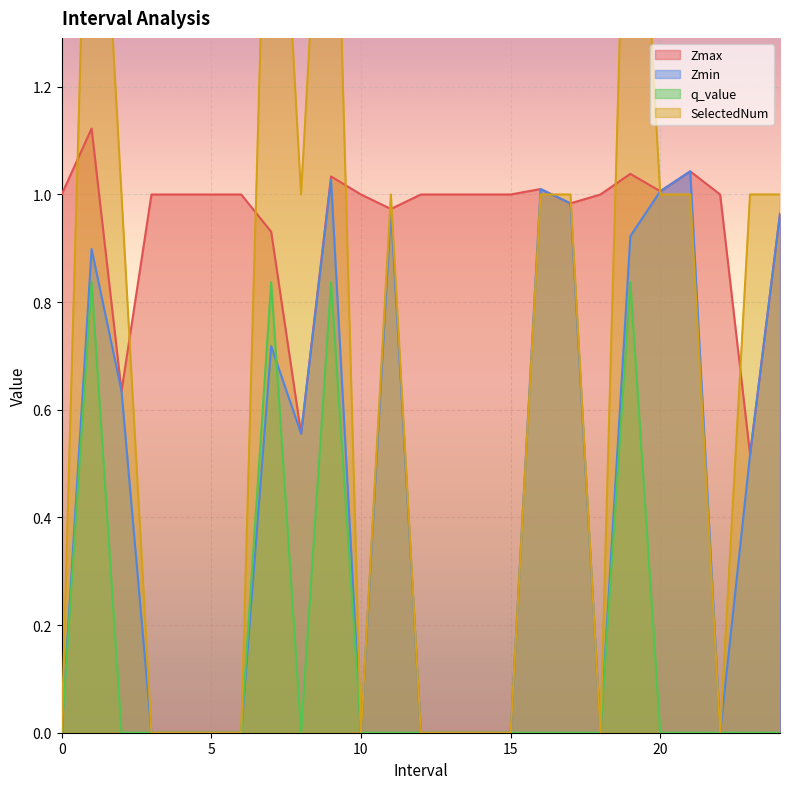

What is the average value of the Zmax series?

1.0